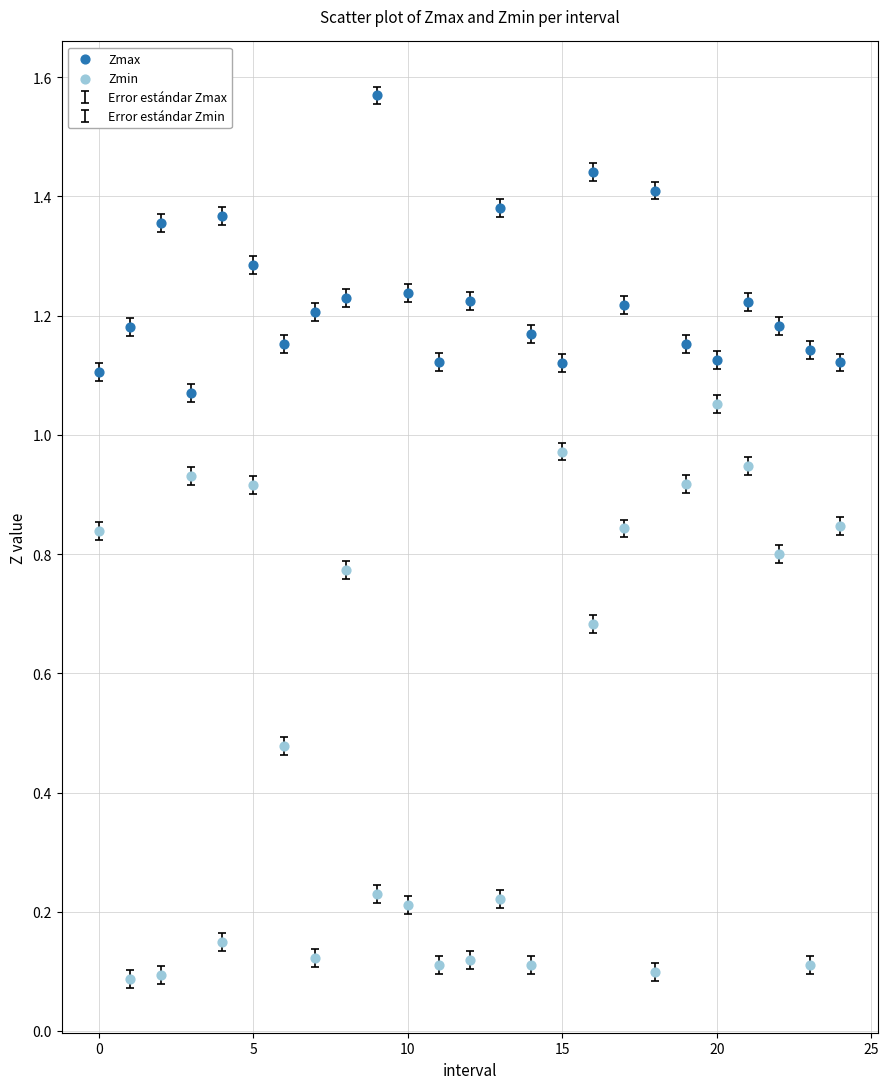

Which series contains the highest Y value?

Zmax